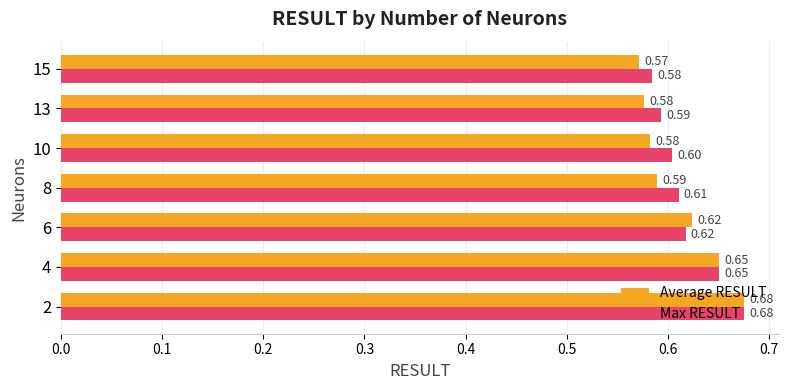

At how many categories does at least one series exceed 0?

7